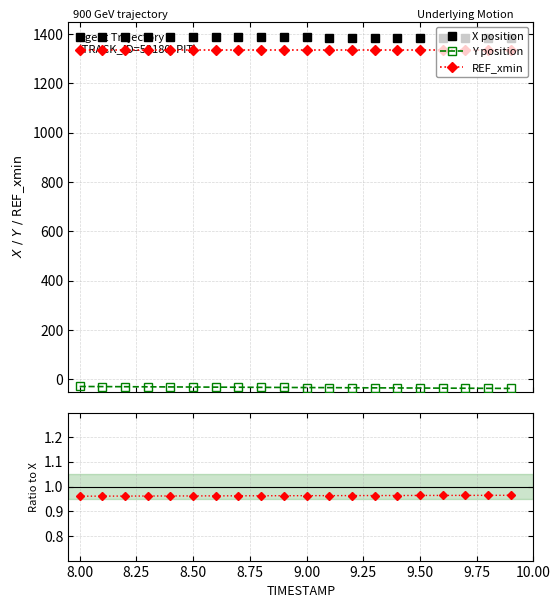

True or false: X position and Y position intersect in this chart.

False